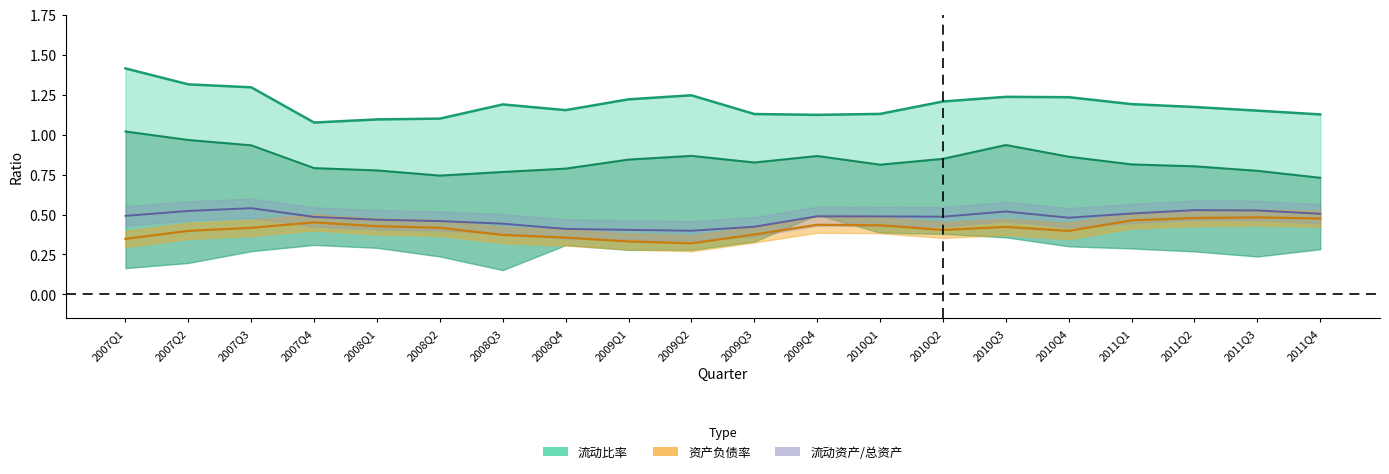

What is the difference between the second highest and minimum values in the 资产负债率 series?

0.2